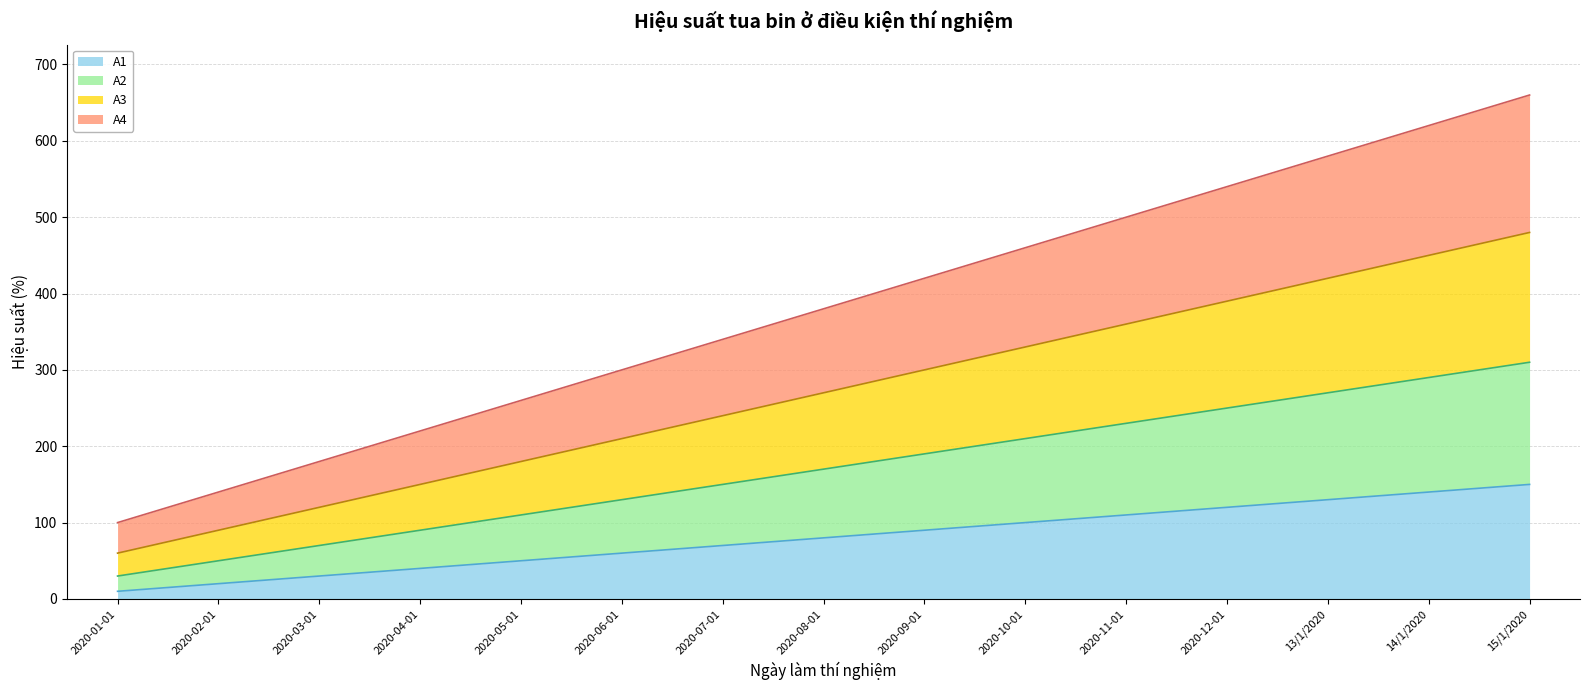

Does the chart have visible grid lines?

Yes